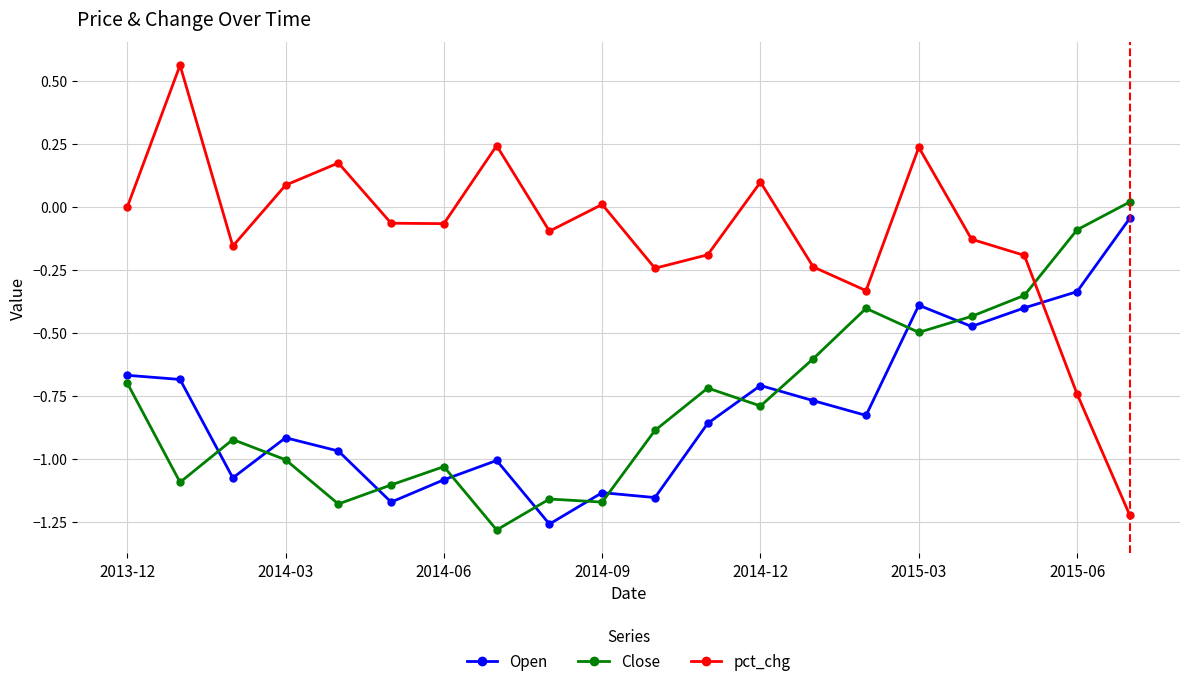

How many interior local valleys does the pct_chg series have?

5